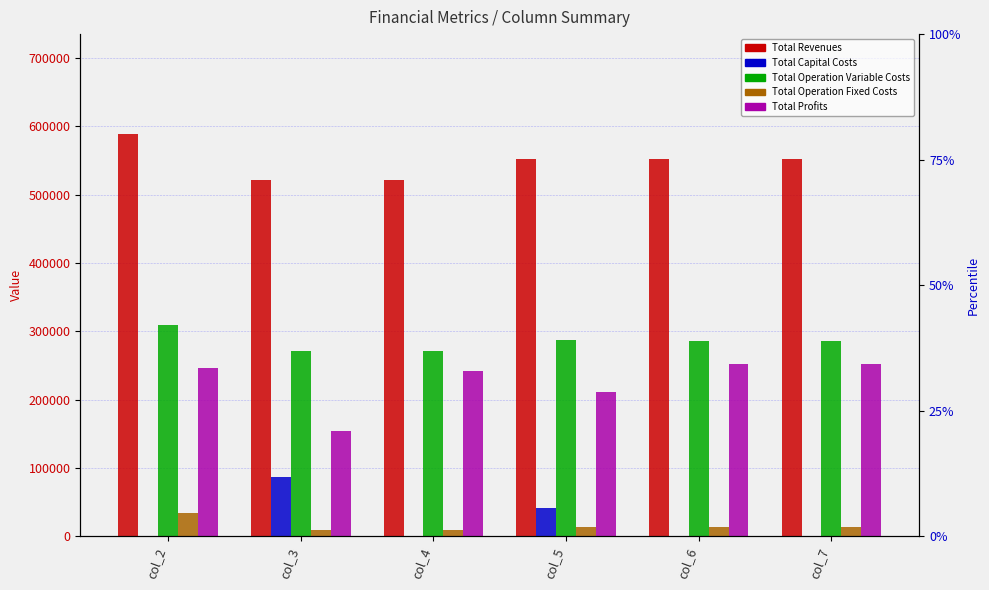

What are all the series names shown in the legend?

Total Revenues, Total Capital Costs, Total Operation Variable Costs, Total Operation Fixed Costs, Total Profits